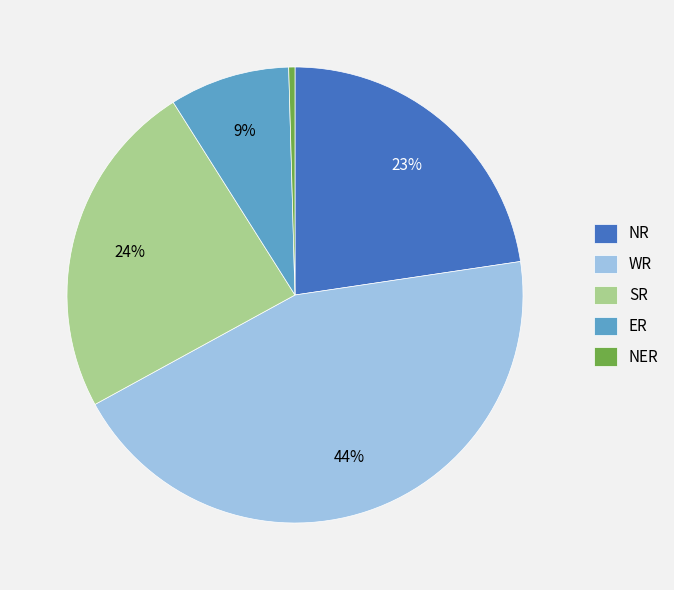

Is it true that ER is 22% of the pie?

False